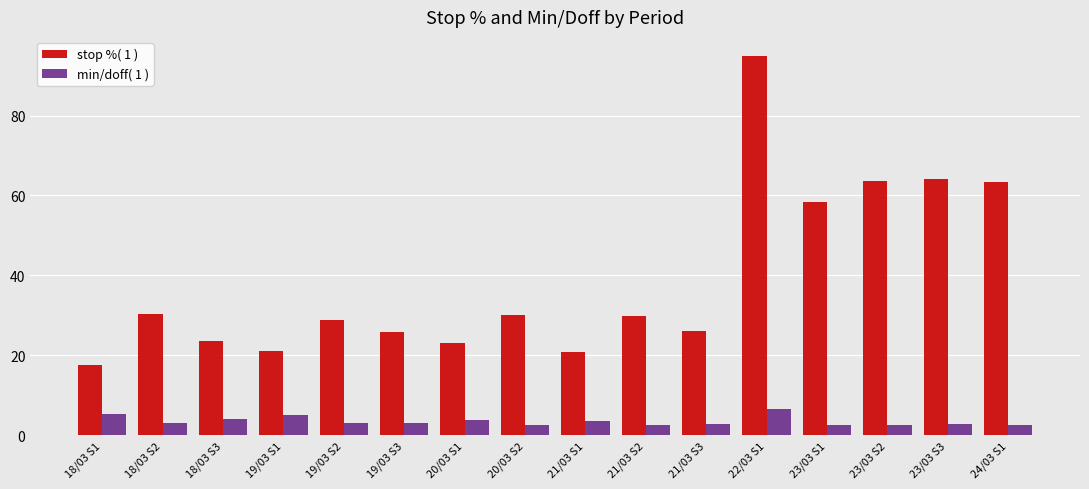

How many distinct data groups are displayed?

2